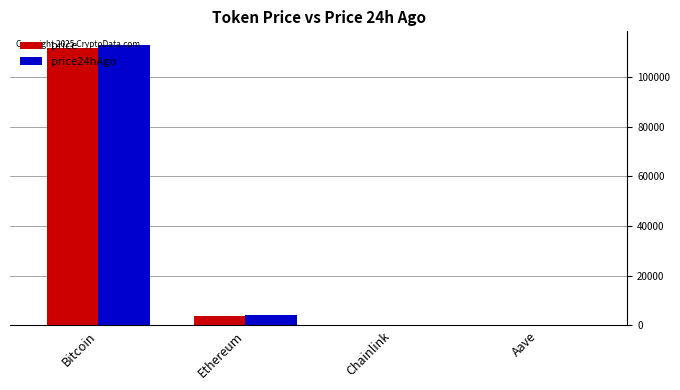

What is the highest value of the price series?

111497.0